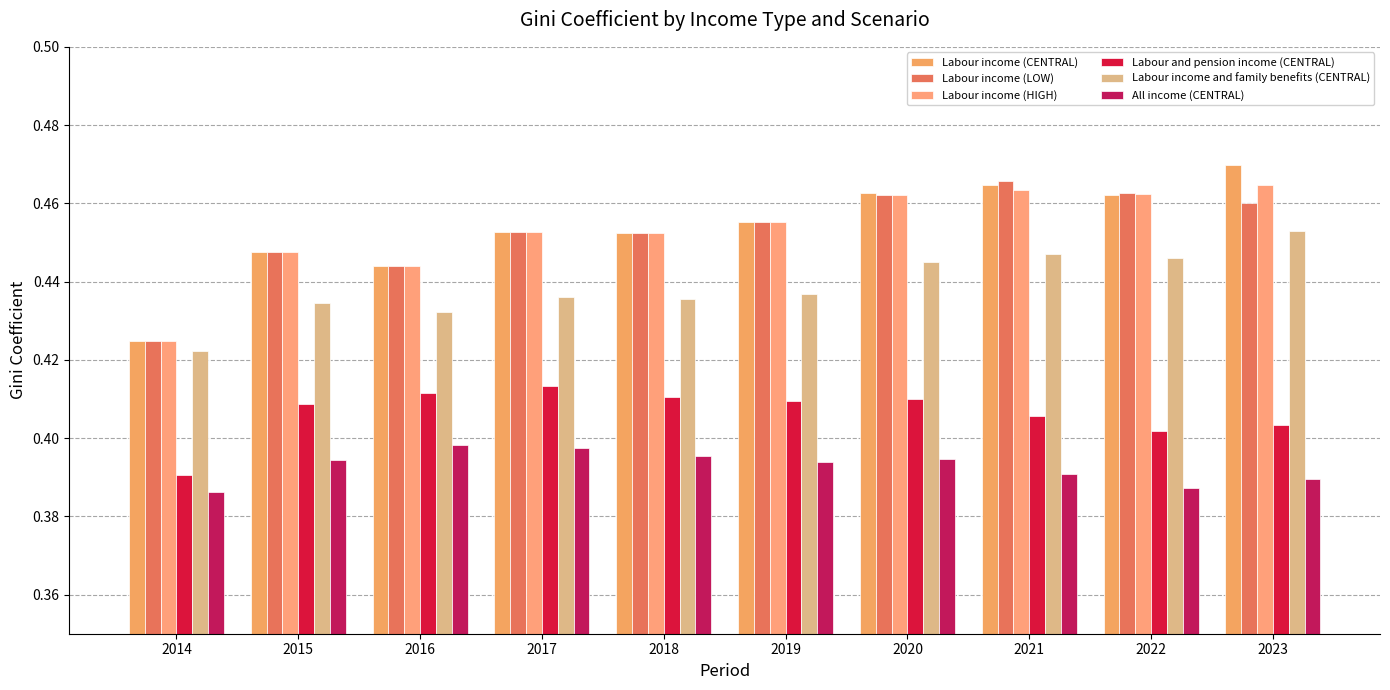

Where is Labour income (LOW) nearest to the value 0?

2014